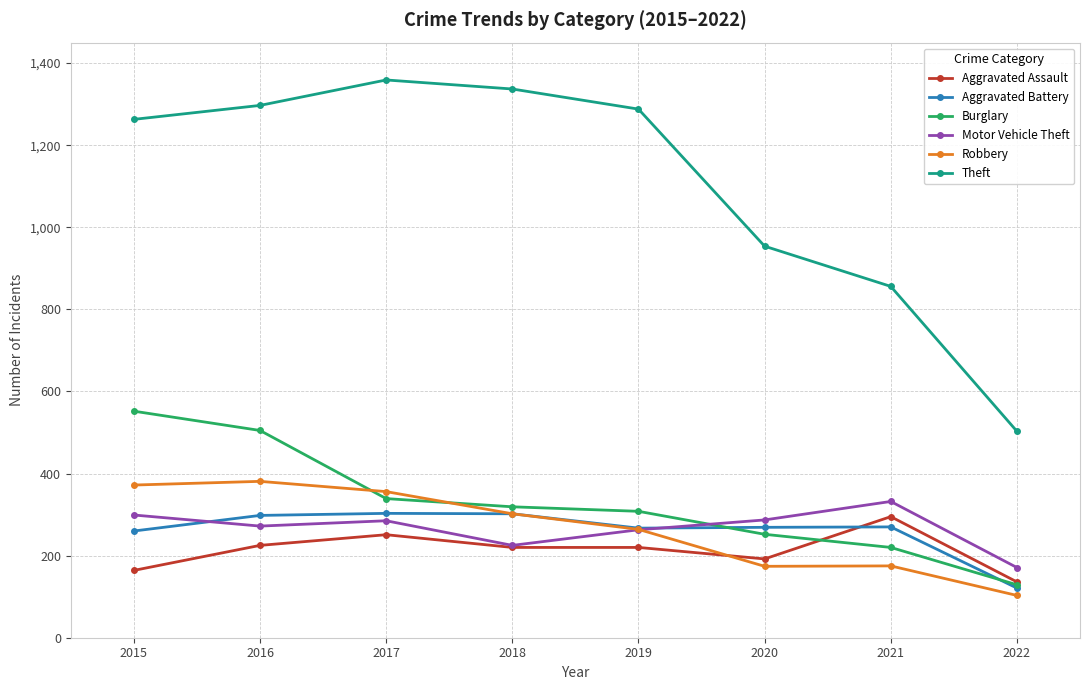

Which category has the lowest value in the Burglary series?

2022